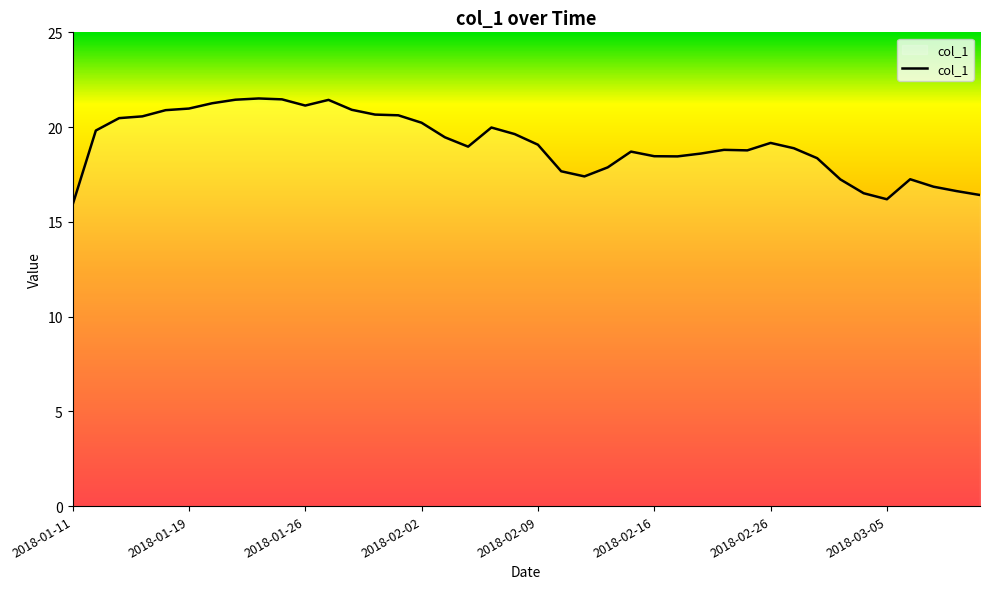

What is the greatest value displayed?

21.5